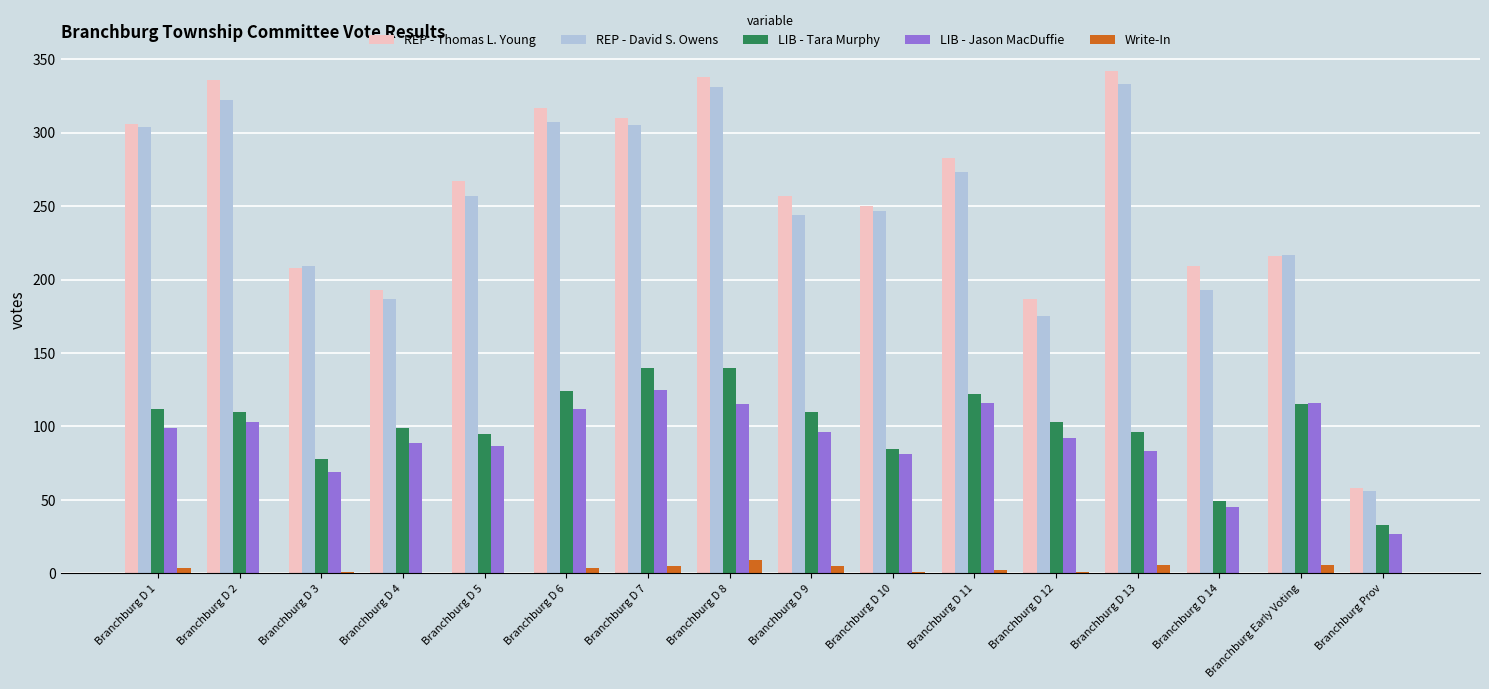

Which series has the largest total across all categories?

REP - Thomas L. Young